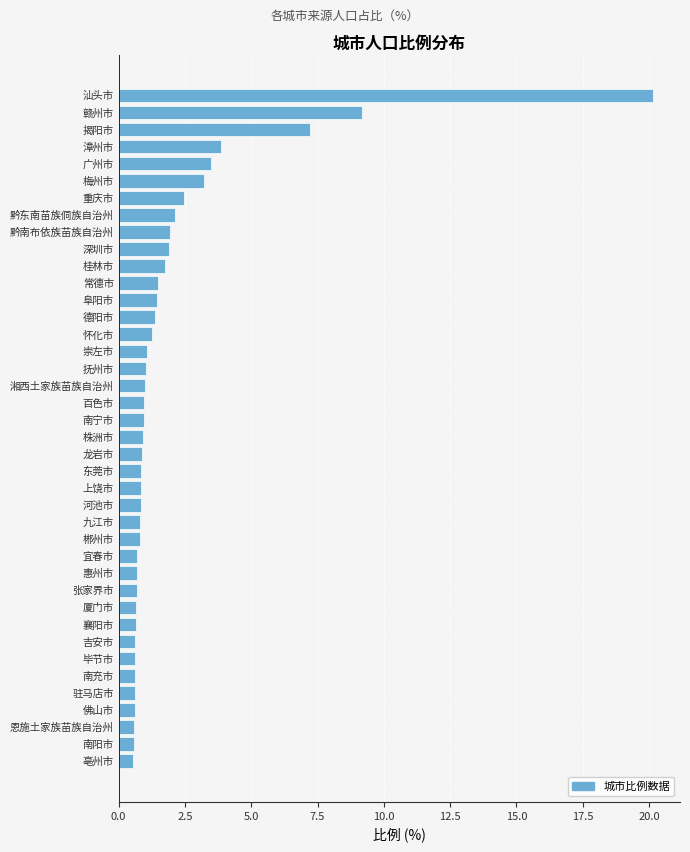

Approximately how many times larger is the value at 上饶市 compared to 梅州市?

0.3